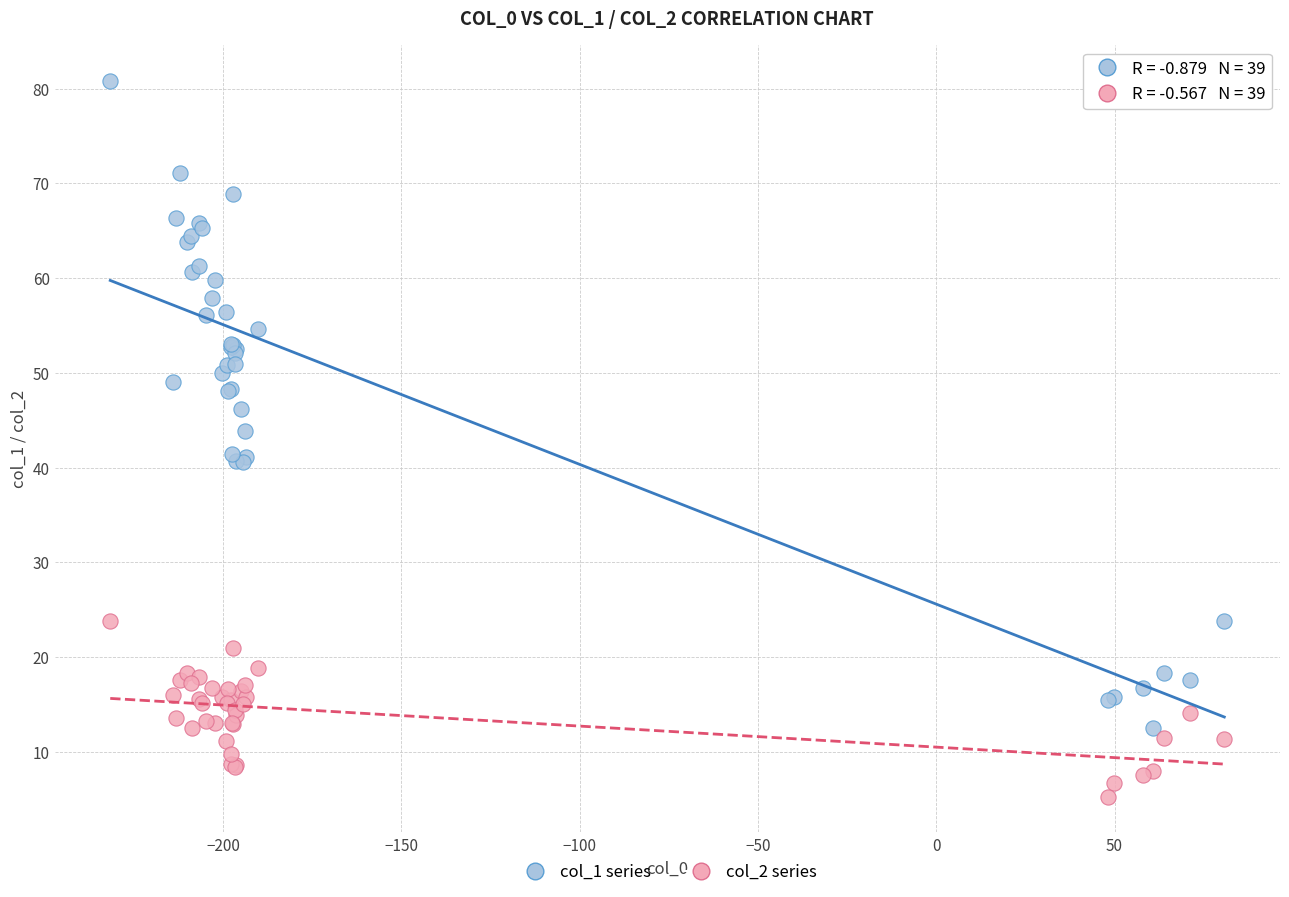

What is the X range (max minus min) for the scatter plot?

312.4